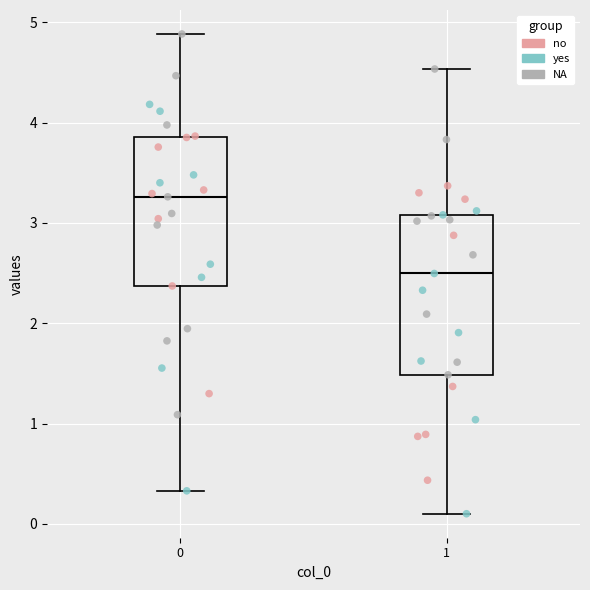

Which box's median line is the lowest?

1